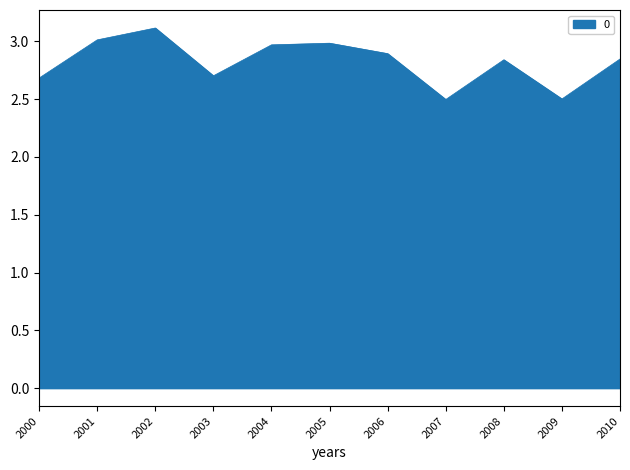

Read the value at 2005.

3.0